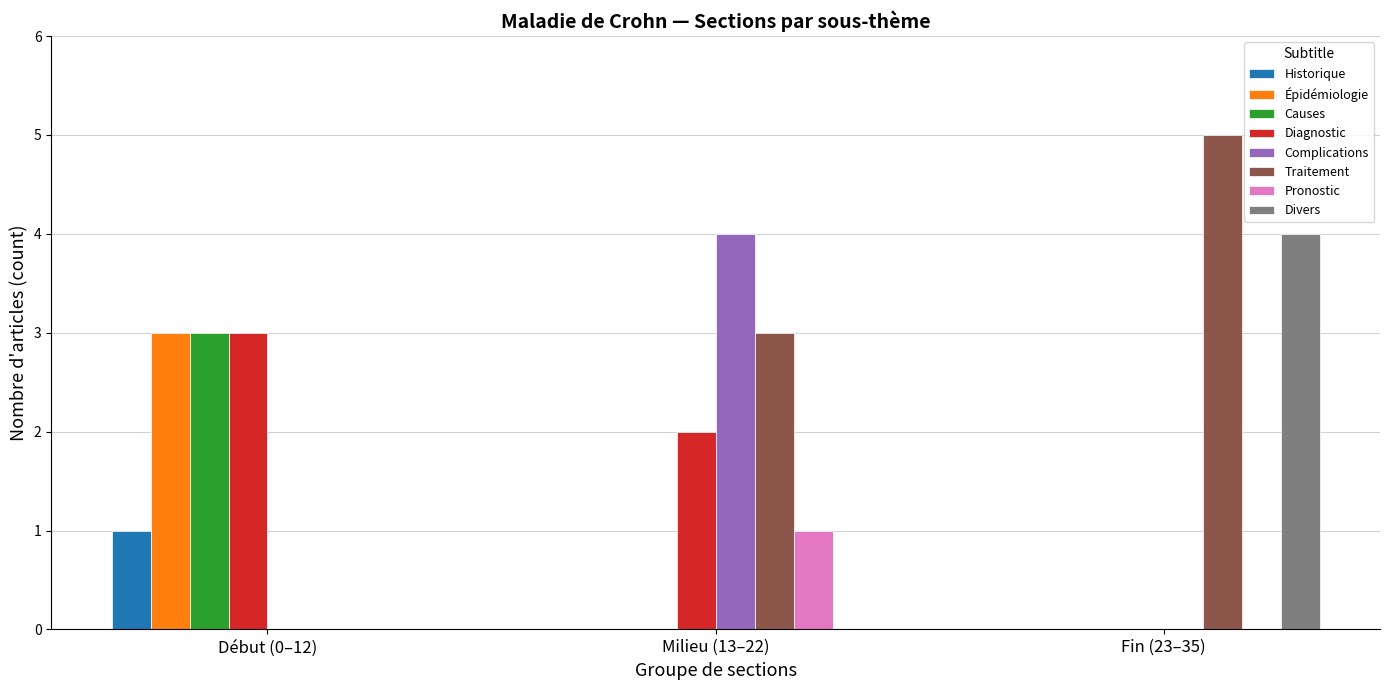

Which series has the widest spread of values?

Traitement